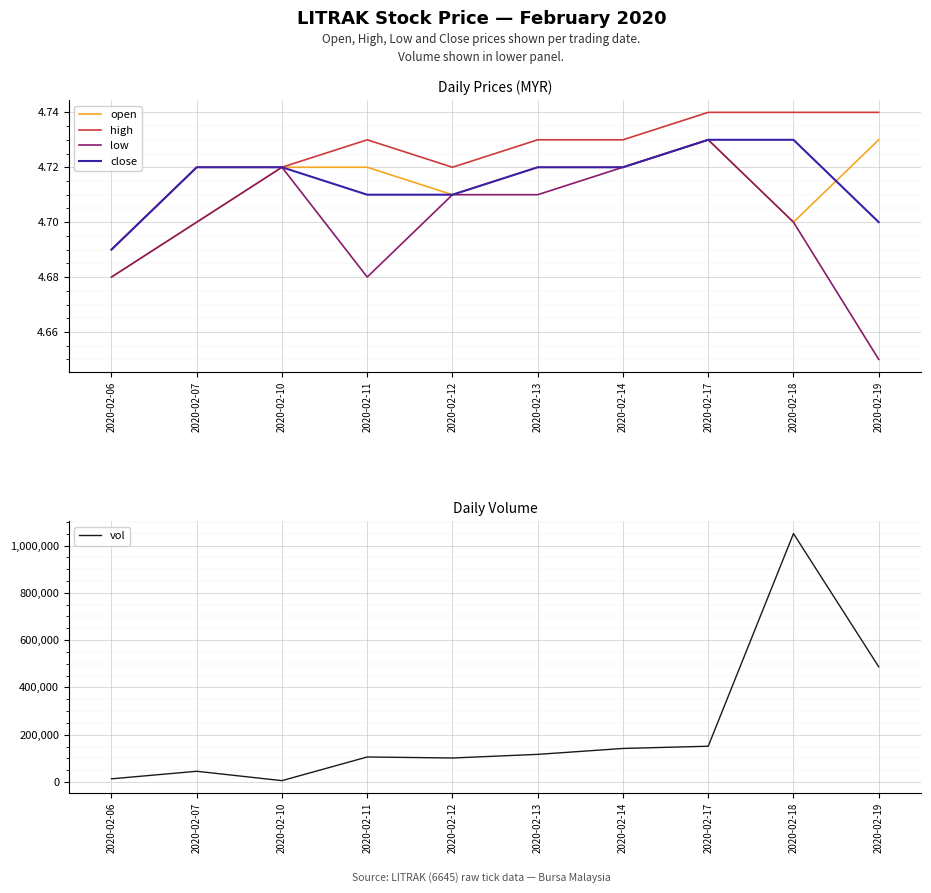

Reading left to right, list all the values displayed in this chart.

open: 4.7	4.7	4.7	4.7	4.7	4.7	4.7	4.7	4.7	4.7
high: 4.7	4.7	4.7	4.7	4.7	4.7	4.7	4.7	4.7	4.7
low: 4.7	4.7	4.7	4.7	4.7	4.7	4.7	4.7	4.7	4.7
close: 4.7	4.7	4.7	4.7	4.7	4.7	4.7	4.7	4.7	4.7
vol: 13500.0	45400.0	5800.0	105900.0	101600.0	116900.0	141900.0	151300.0	1050400.0	487200.0